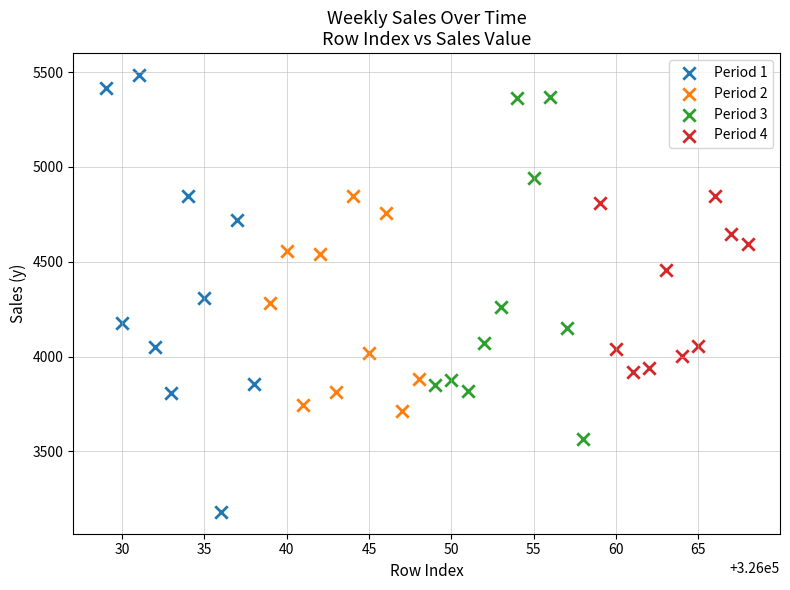

What are all the series names shown in the legend?

Period 1, Period 2, Period 3, Period 4